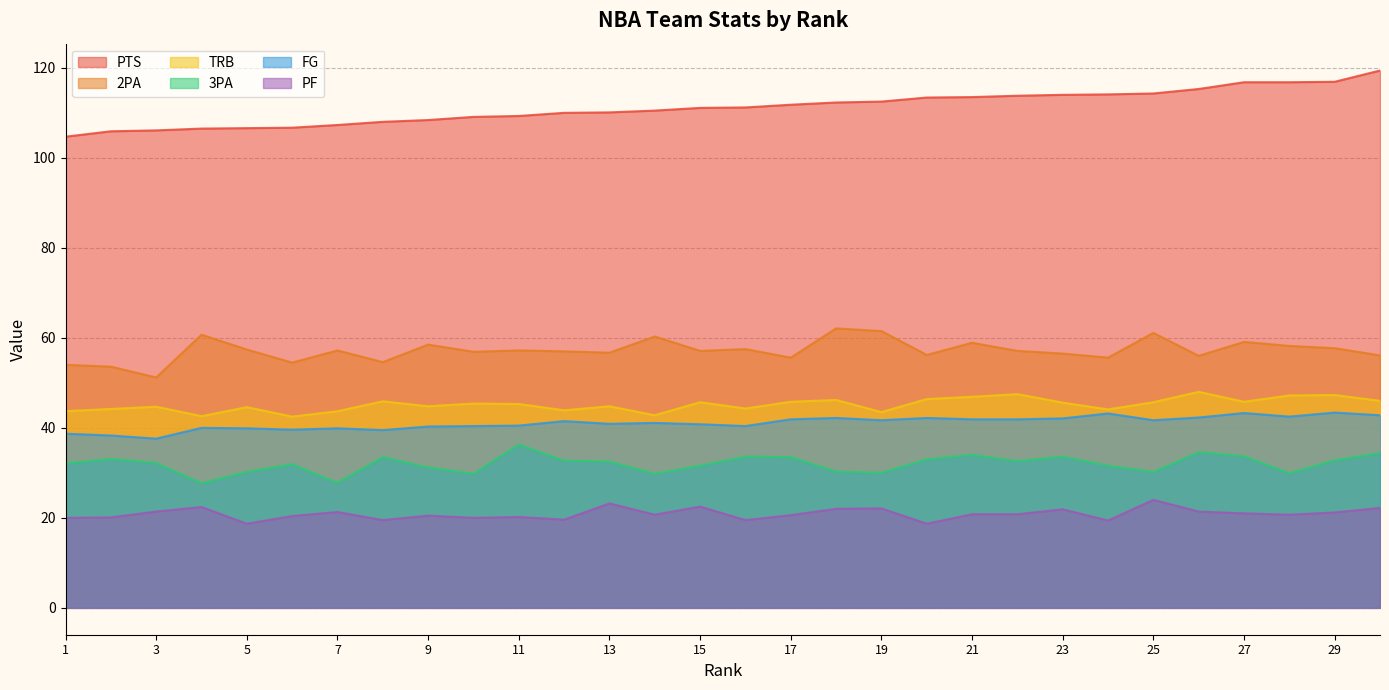

How many interior local valleys does the FG series have?

8